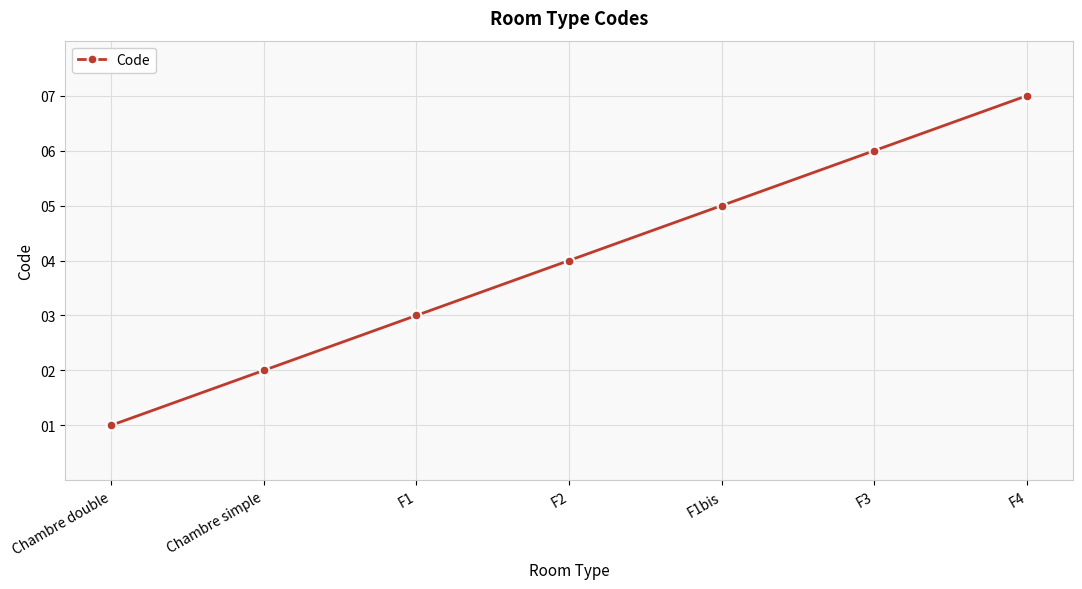

What is the label of the 1st point from the left?

Chambre double